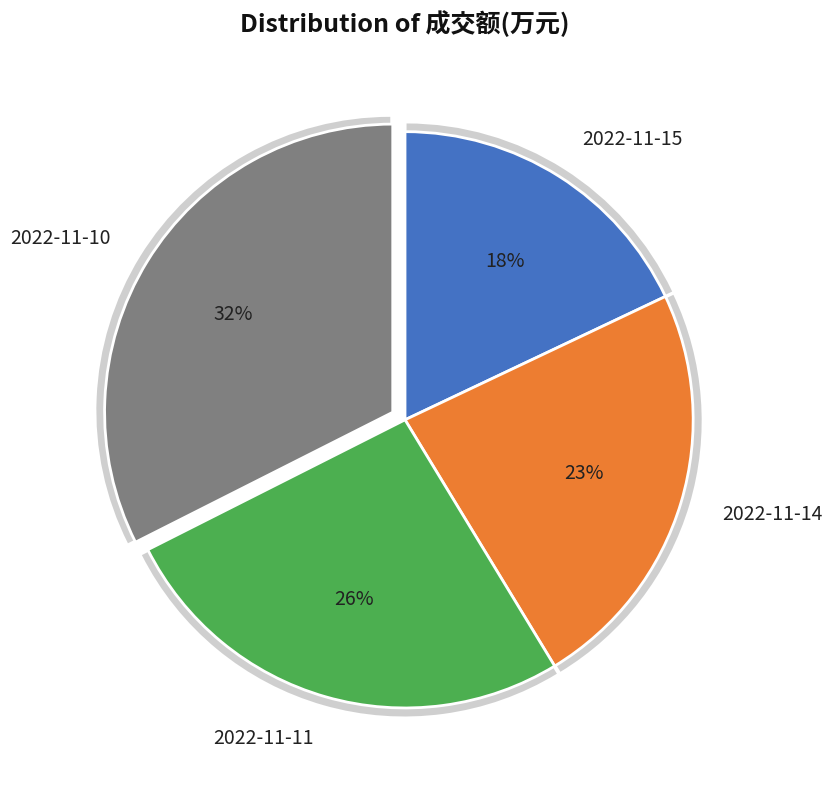

How much of the chart is everything except 2022-11-10?

67.6%